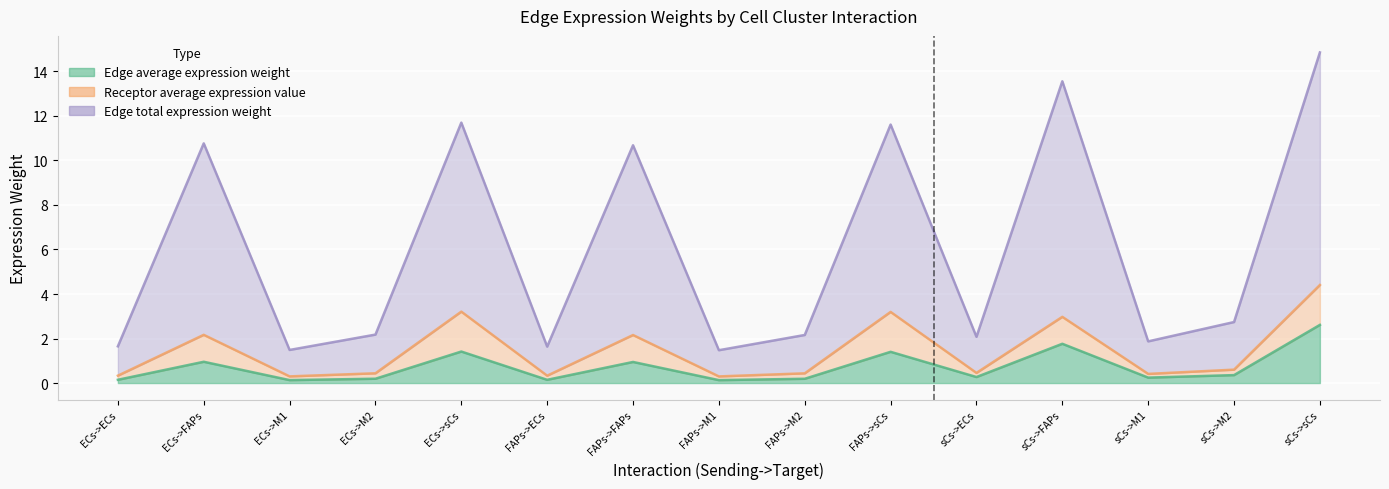

At how many categories does at least one series exceed 1?

15